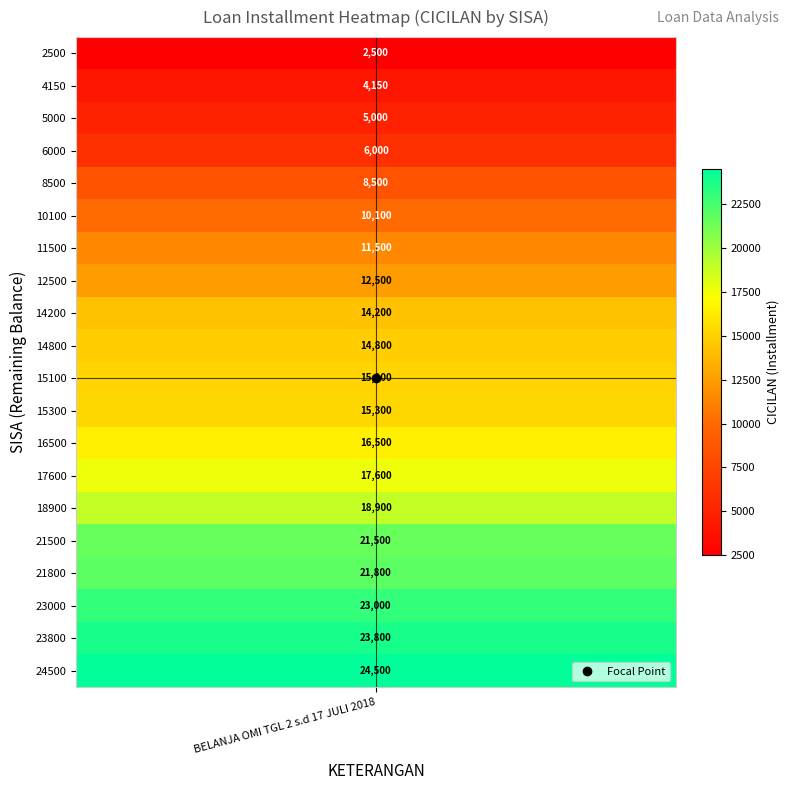

Approximately how many times larger is the value at 21500 compared to 17600?

1.2